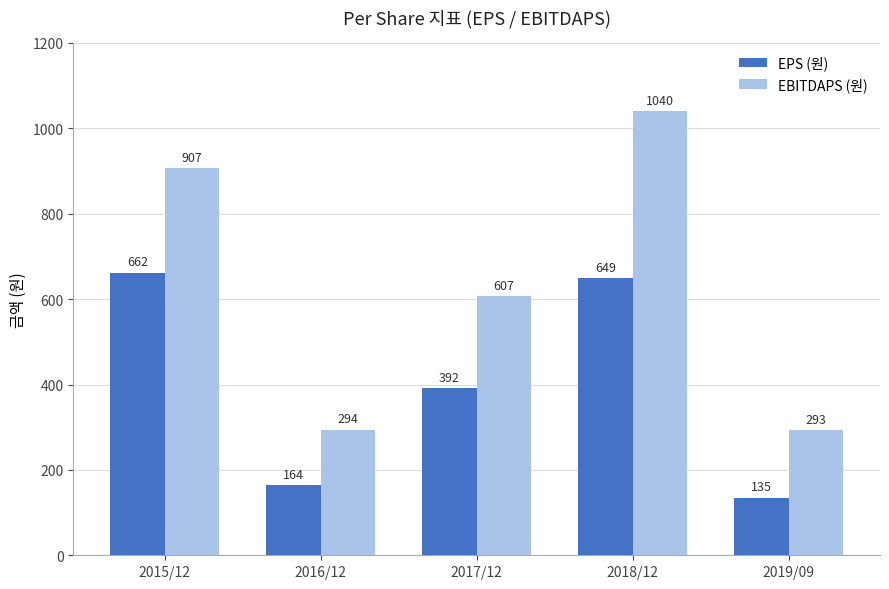

How many data points does each series have?

5